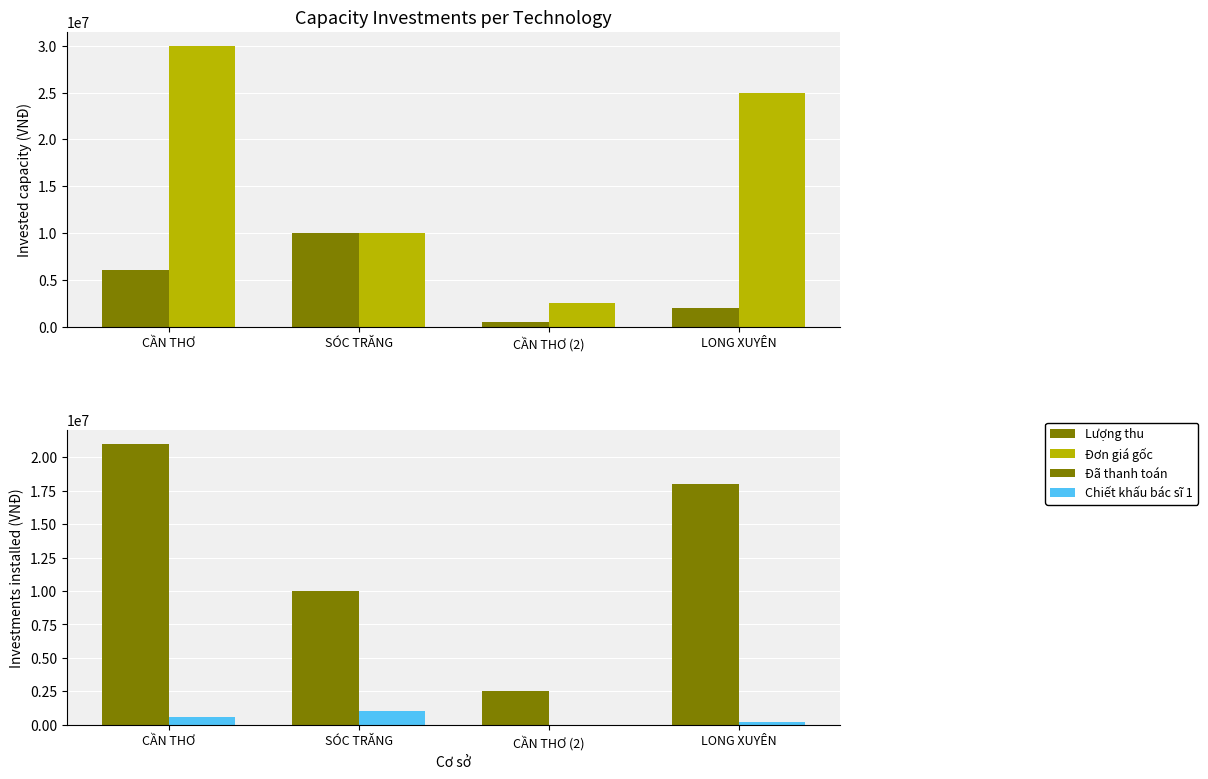

The value of Đã thanh toán at SÓC TRĂNG is 10000000. True or false?

True